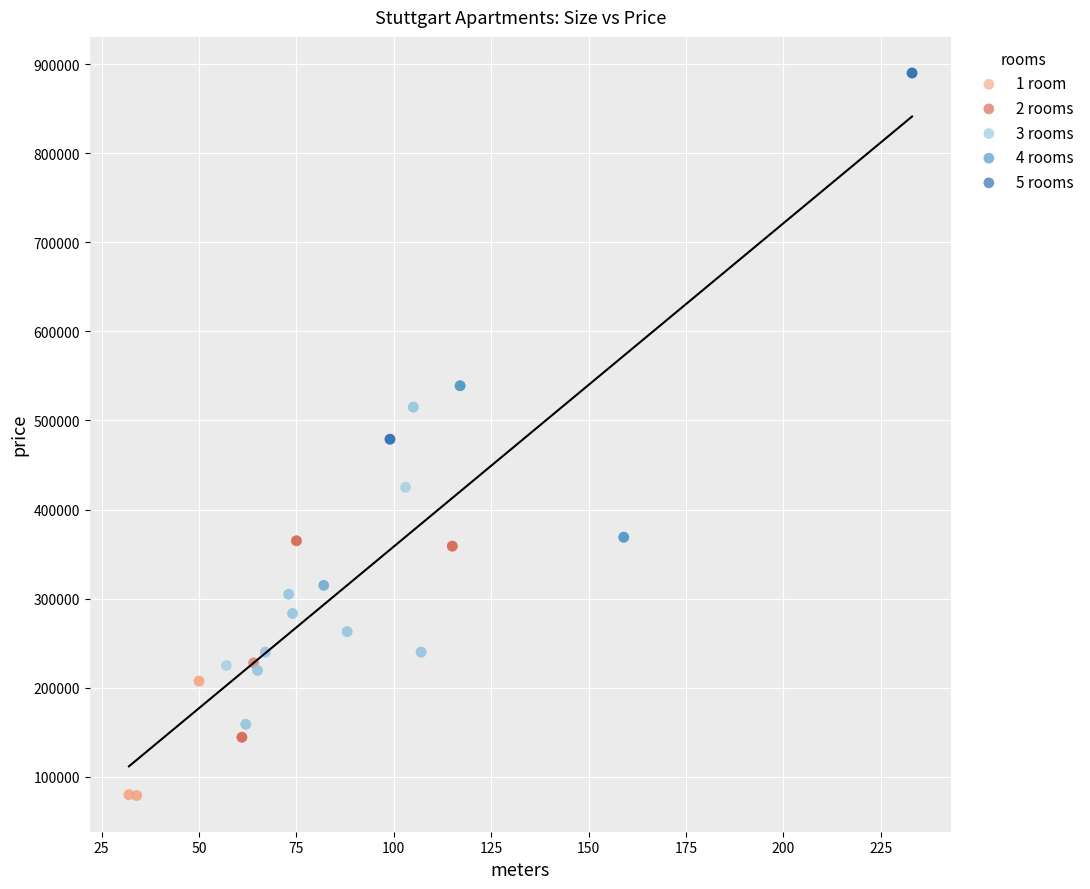

What are all the series names shown in the legend?

1 room, 2 rooms, 3 rooms, 4 rooms, 5 rooms